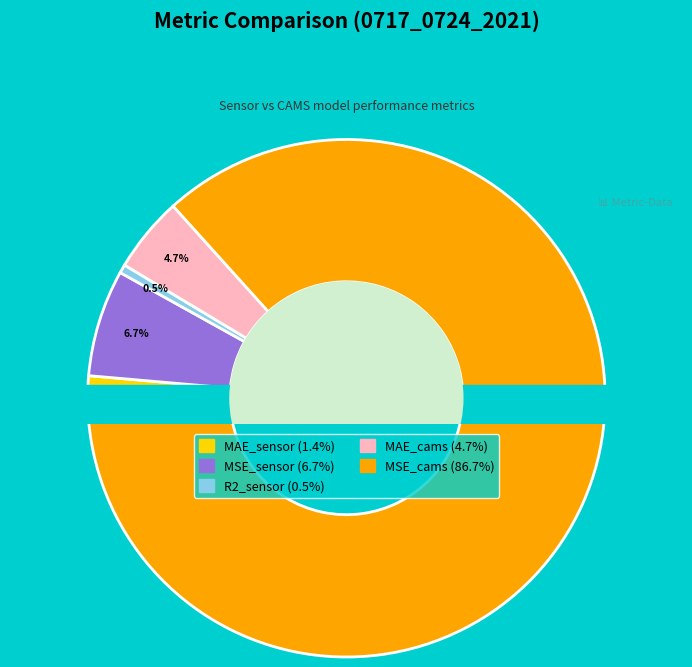

Count the number of slices in the pie.

5